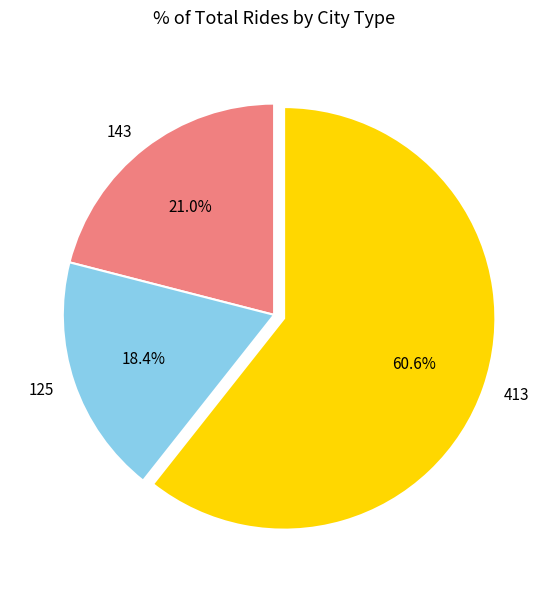

Rank the categories by value from highest to lowest.

413, 143, 125